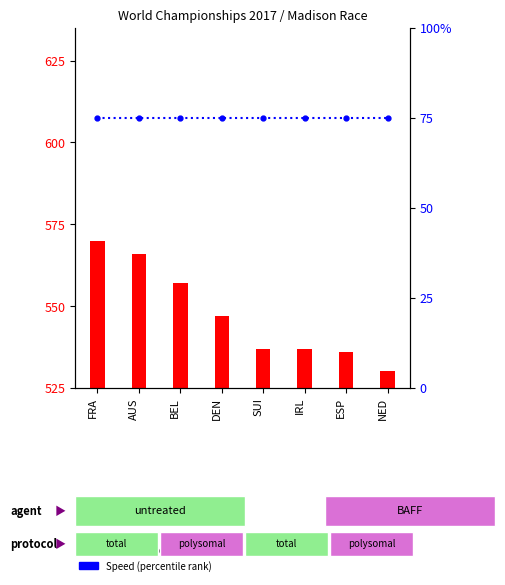

At which category does the chart reach its minimum across all series?

NED